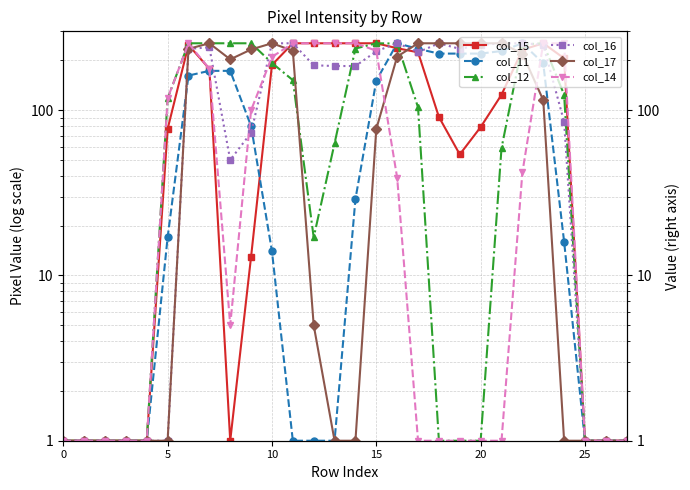

Reading left to right, extract all data points from this chart.

col_15: 1	1	1	1	1	77	248	178	1	13	188	254	254	254	254	254	237	224	91	54	79	124	232	254	206	1	1	1
col_11: 1	1	1	1	1	17	162	173	173	80	14	1	1	1	29	151	254	235	220	220	220	228	254	192	16	1	1	1
col_12: 1	1	1	1	1	118	254	254	254	254	193	152	17	63	236	254	253	104	1	1	1	59	250	254	124	1	1	1
col_16: 1	1	1	1	1	1	235	240	50	73	254	254	187	185	185	227	255	224	254	235	248	254	254	249	85	1	1	1
col_17: 1	1	1	1	1	1	235	254	203	233	254	229	5	1	1	77	211	254	254	254	254	254	220	115	1	1	1	1
col_14: 1	1	1	1	1	118	254	178	5	100	210	254	254	254	254	229	39	1	1	1	1	1	42	254	254	1	1	1